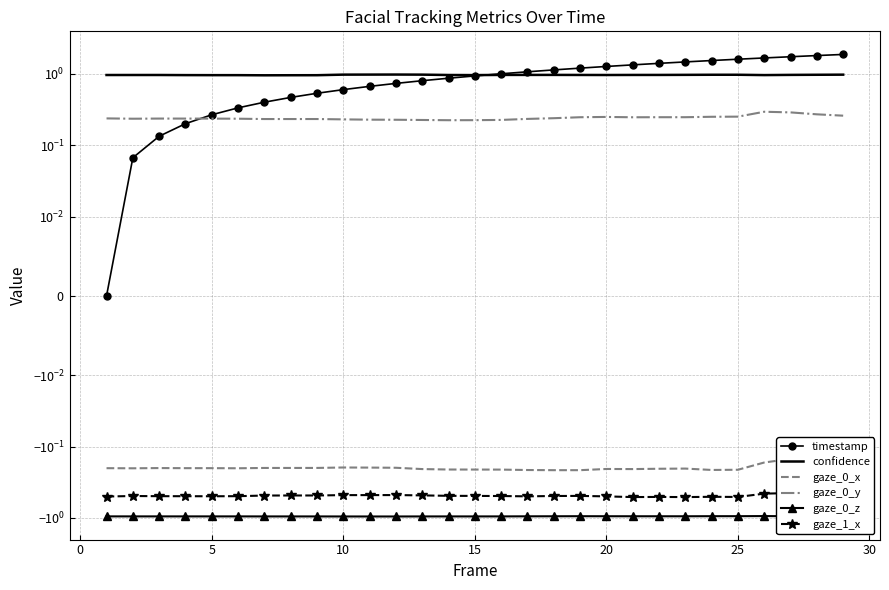

How many lines are shown in the chart?

6